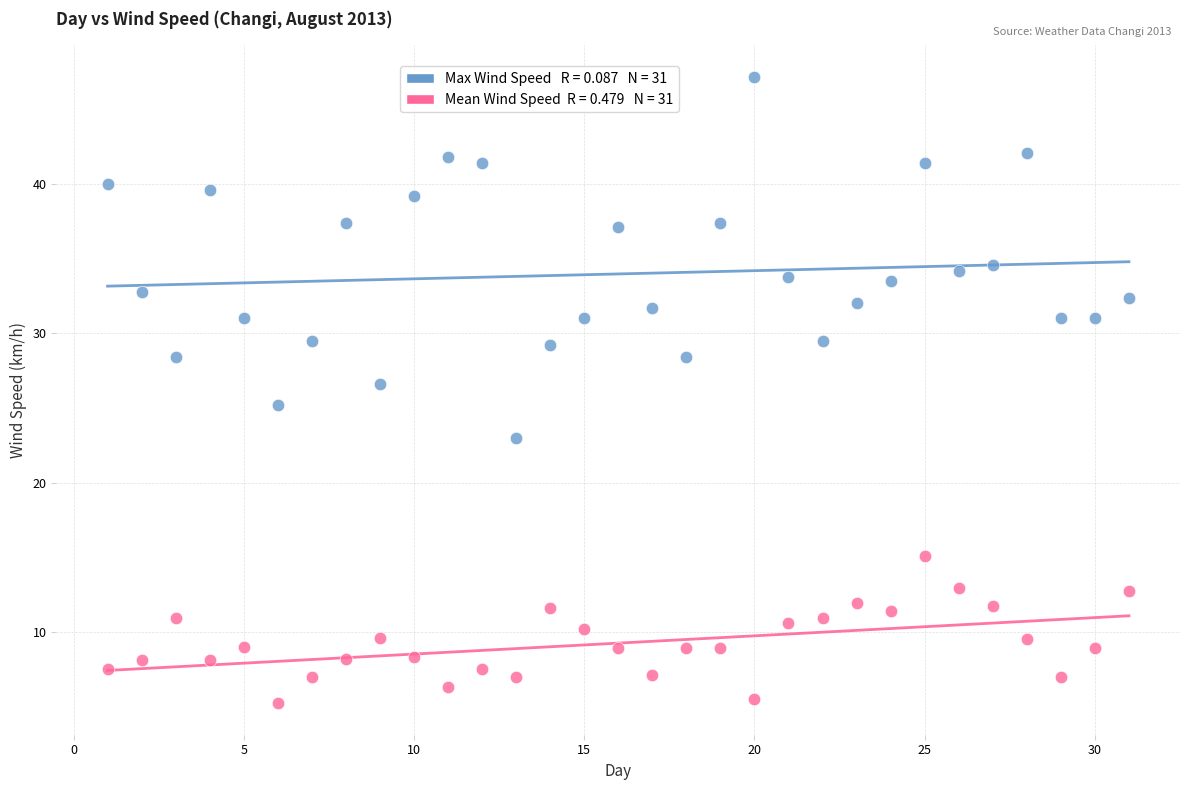

How many points are shown in the scatter plot?

62